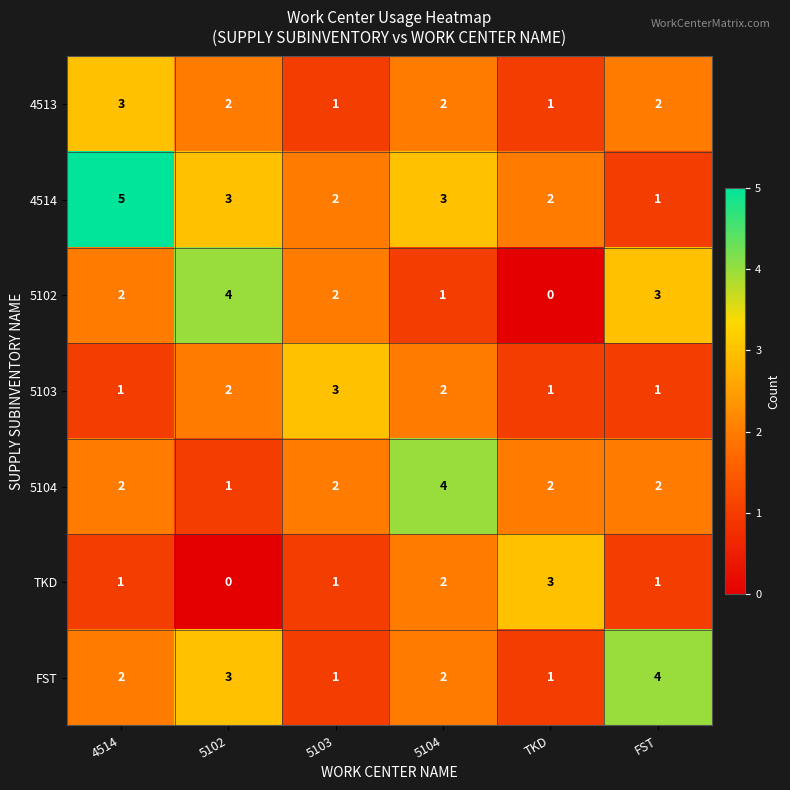

What is the difference between the highest and lowest values at TKD?

3